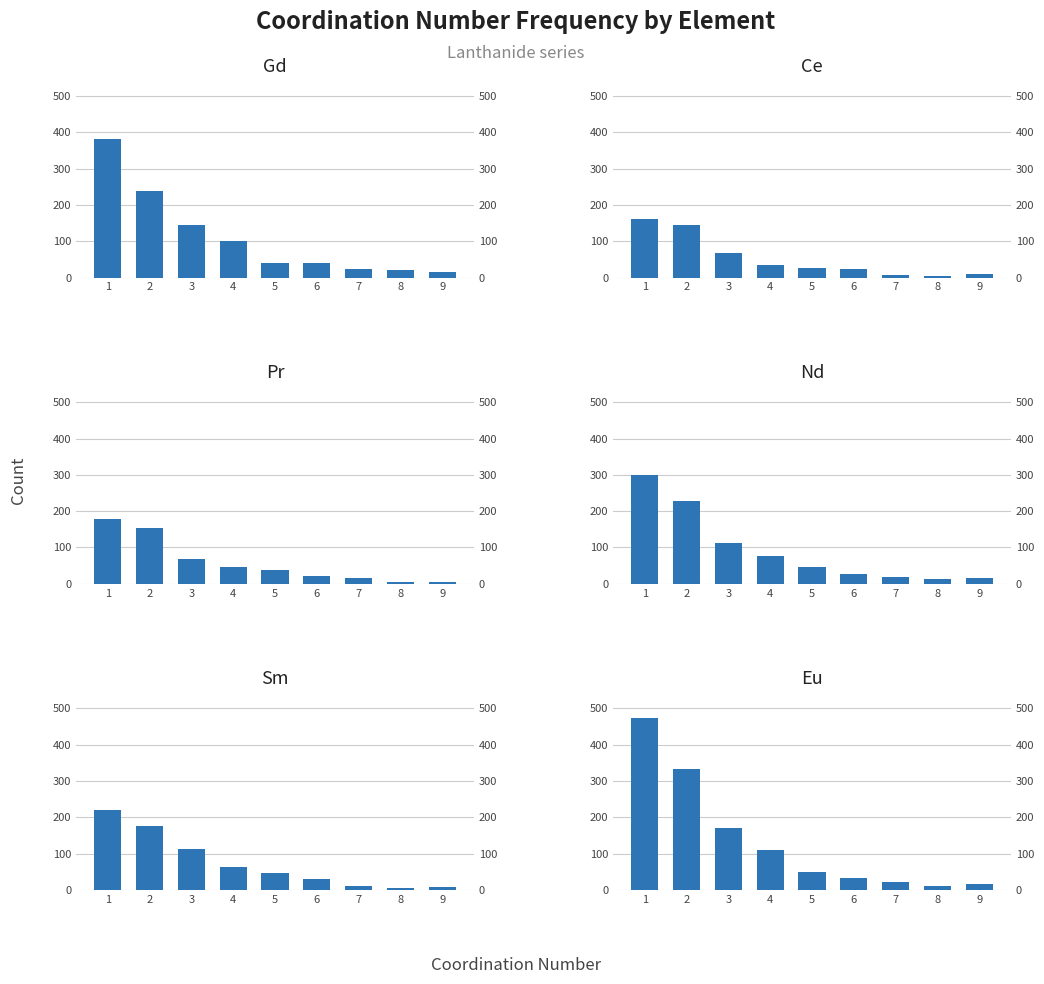

Is the value of Ce at 5 greater than the value of Gd at 8?

Yes